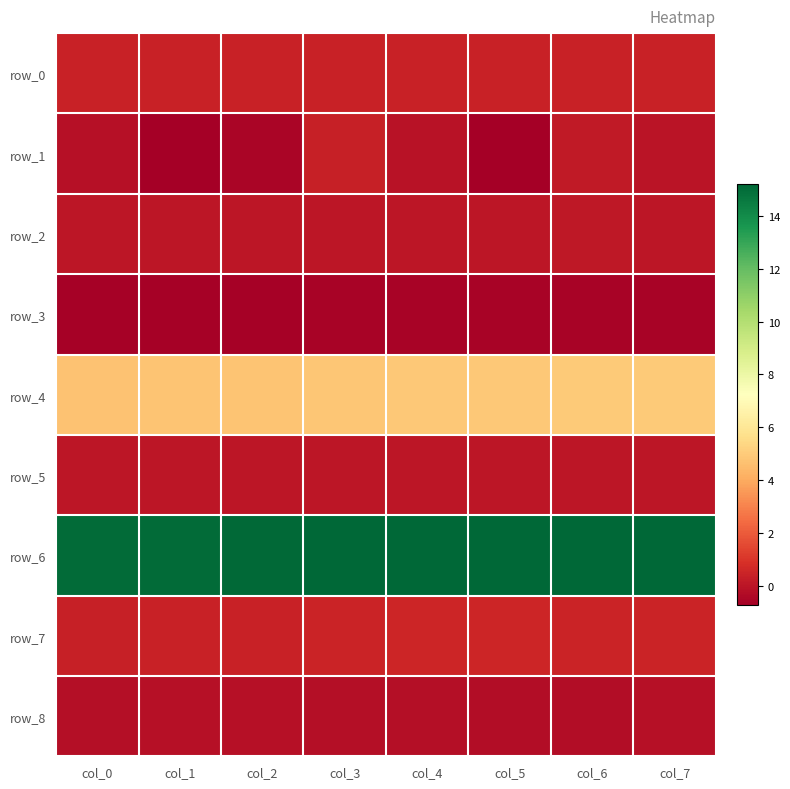

Which label corresponds to the largest value in the chart?

col_7